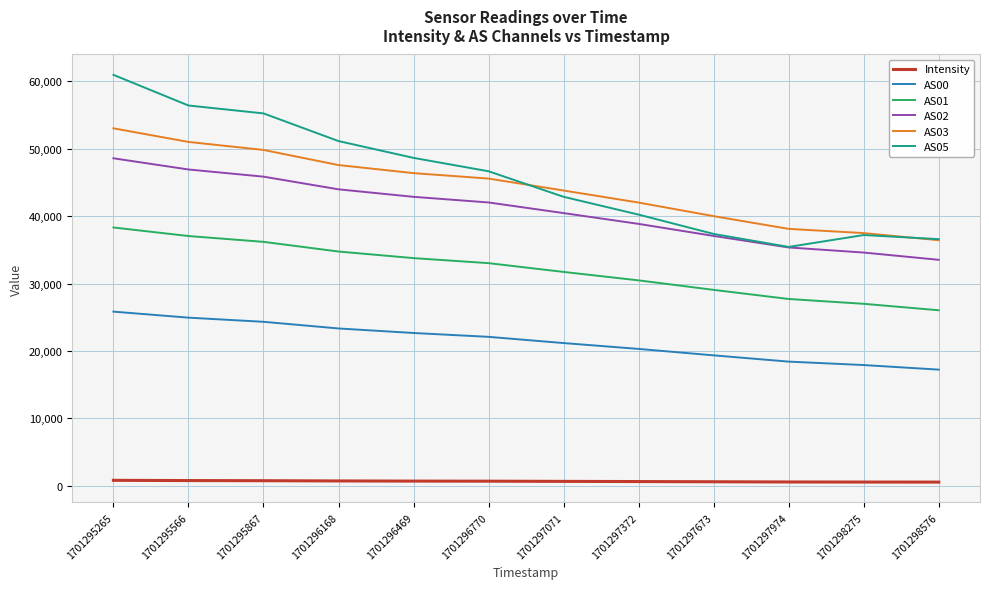

Which series changed the most between 1701295566 and 1701297372?

AS05